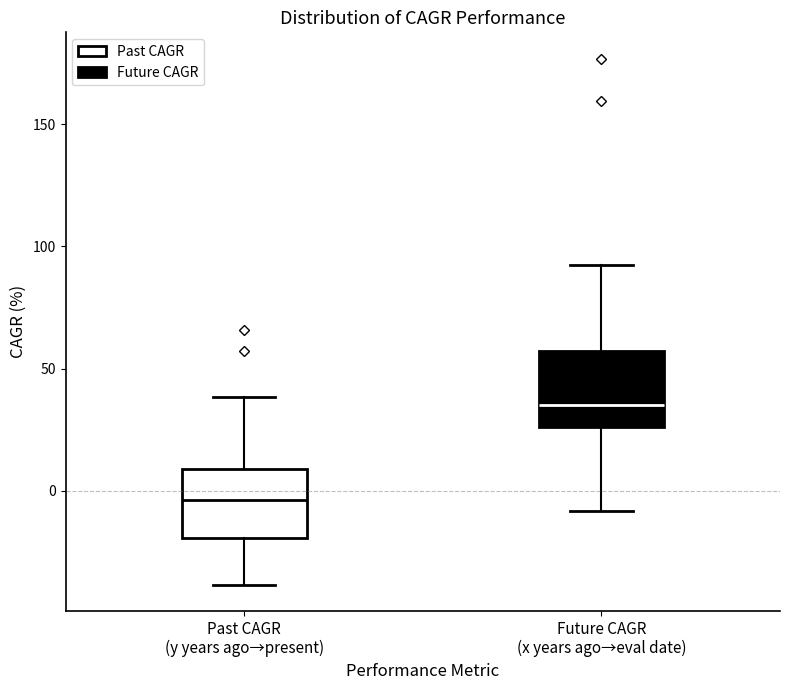

Reading left to right, transcribe this box plot: for each box, give where its median line is, the range the box spans, and where its two whiskers end, as read against the y-axis. The values are not printed on the chart, so give them approximately, as read against the axis.

Past CAGR (y years ago→present): median -5, box -20 to 10, whiskers -40 to 40
Future CAGR (x years ago→eval date): median 35, box 25 to 55, whiskers -10 to 95